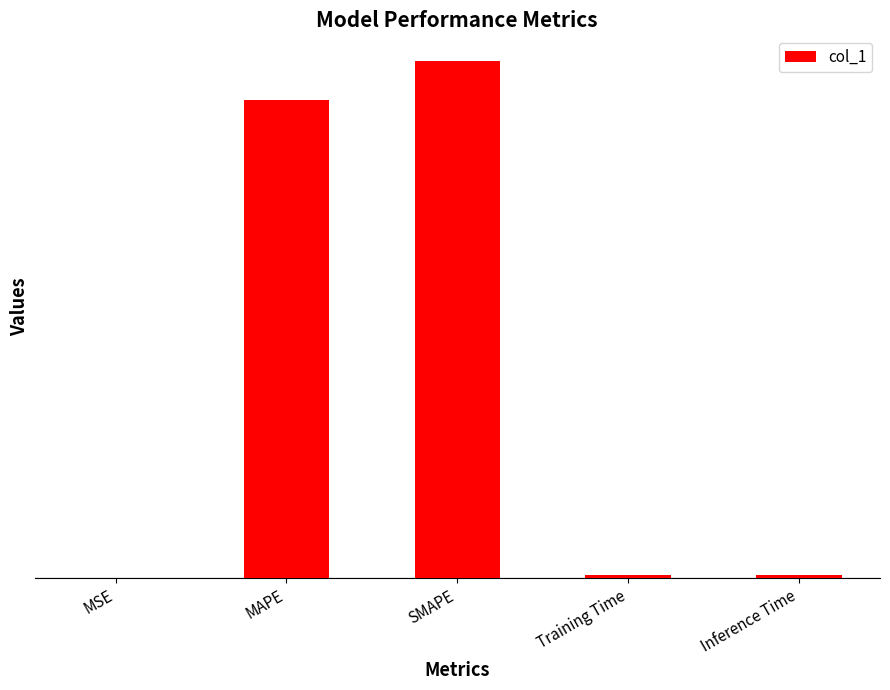

Reading left to right, what are all the values shown in this chart?

MSE=0.0	MAPE=14.9	SMAPE=16.1	Training Time=0.1	Inference Time=0.1